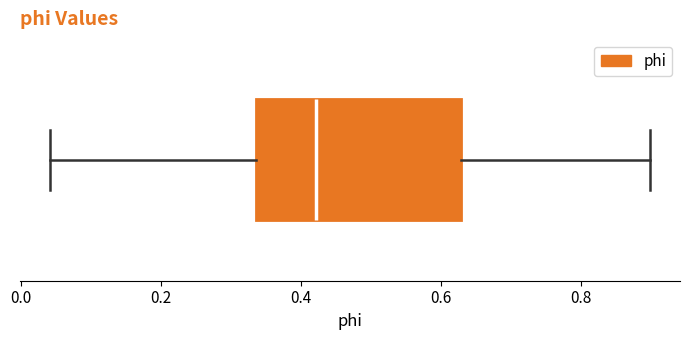

Where is the right edge of the box on the x-axis? The values are not printed on the chart, so give them approximately, as read against the axis.

0.62